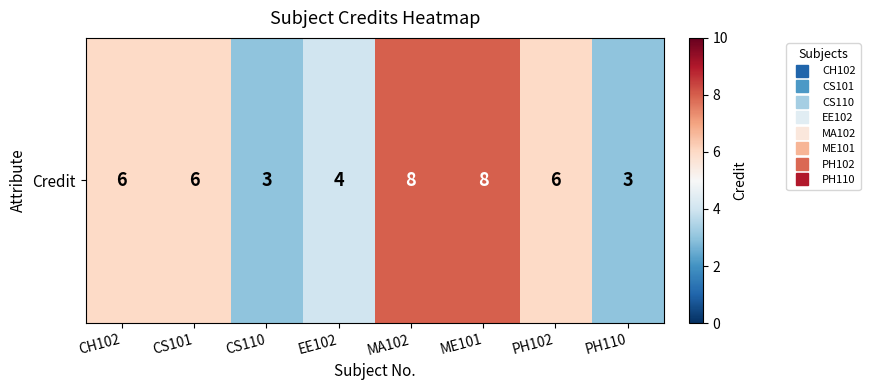

Where is the data nearest to the value 5?

CH102